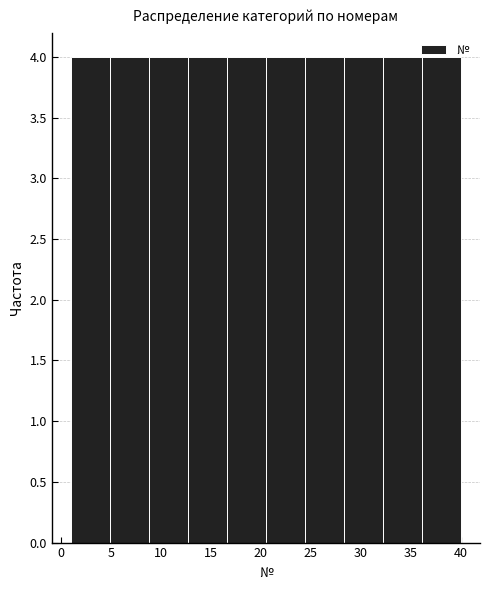

Reading left to right, list every bar in this chart as the range it spans on the x-axis followed by its height. Neither the bar edges nor the heights are printed on the chart, so give them approximately, as read against the axes.

1.0 to 4.9: 4
4.9 to 8.8: 4
8.8 to 12.7: 4
12.7 to 16.6: 4
16.6 to 20.5: 4
20.5 to 24.4: 4
24.4 to 28.3: 4
28.3 to 32.2: 4
32.2 to 36.1: 4
36.1 to 40.0: 4